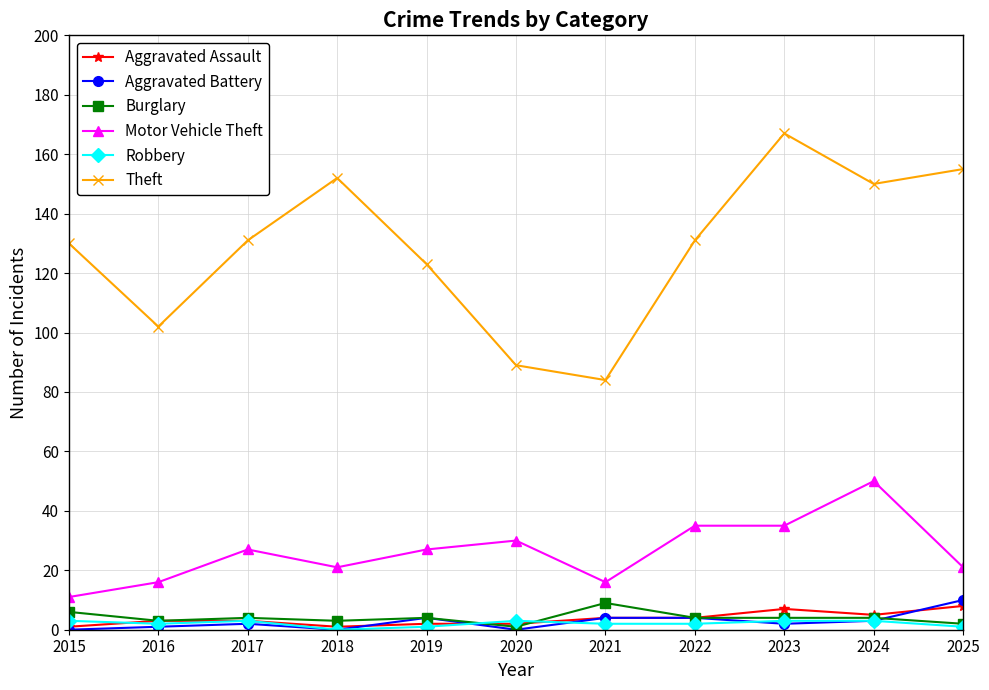

Count the number of categories in the chart.

11